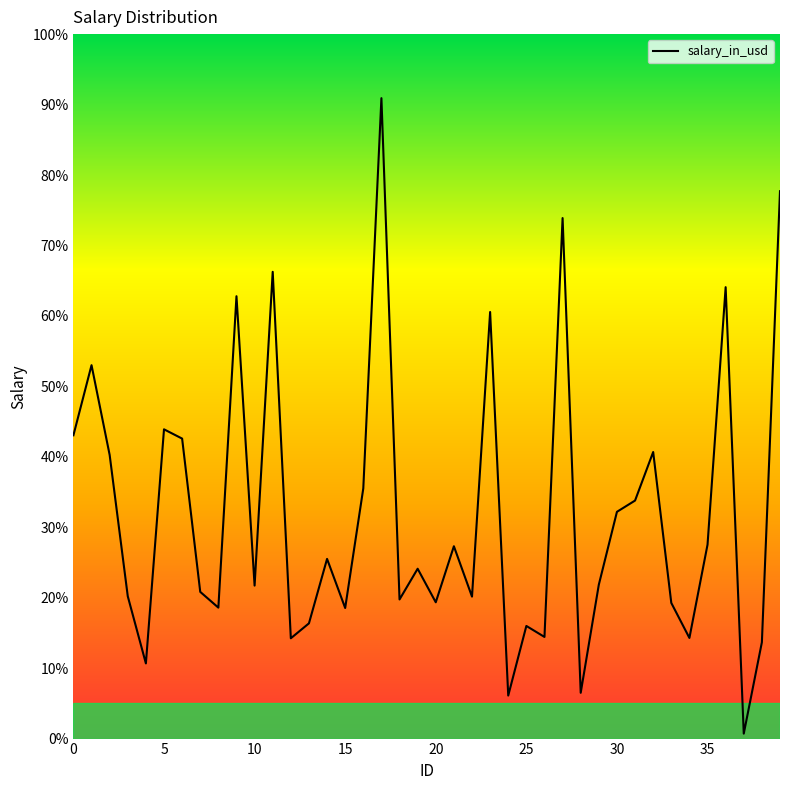

Is this an area chart (filled region under the line)?

No